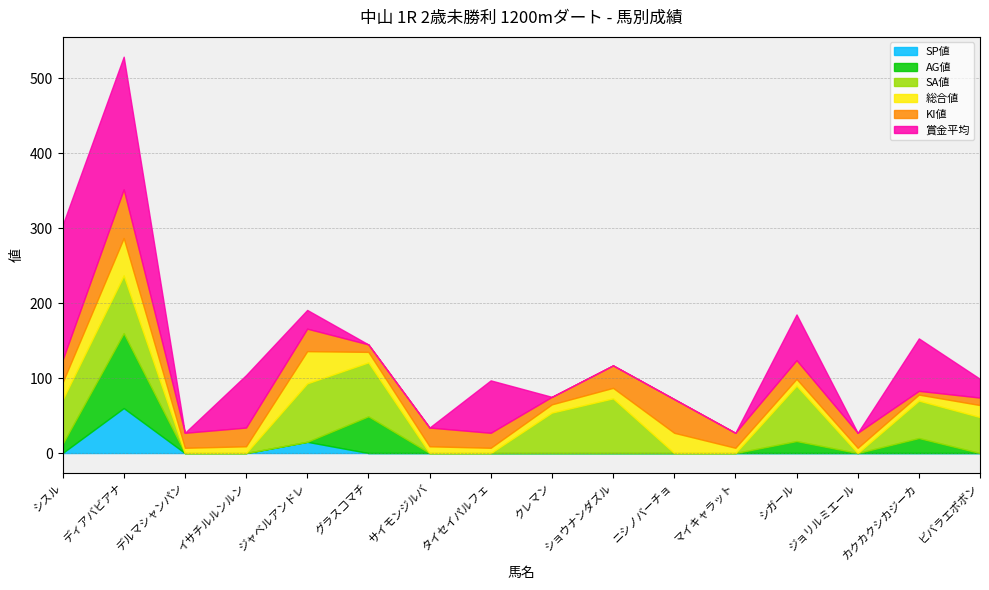

Reading left to right, list all the values displayed in this chart.

SP値: 0	60	0	0	15	0	0	0	0	0	0	0	0	0	0	0
AG値: 12	100	0	0	0	49	0	0	0	0	0	0	16	0	20	0
SA値: 59	77	0	0	78	72	0	0	54	73	0	0	74	0	50	48
総合値: 23	50	7	9	43	14	9	7	11	14	27	7	9	7	8	16
KI値: 30	65	20	25	30	10	25	20	10	30	45	20	25	20	5	10
賞金平均: 180	177	0	70	25	0	0	70	0	0	0	0	61	0	70	25